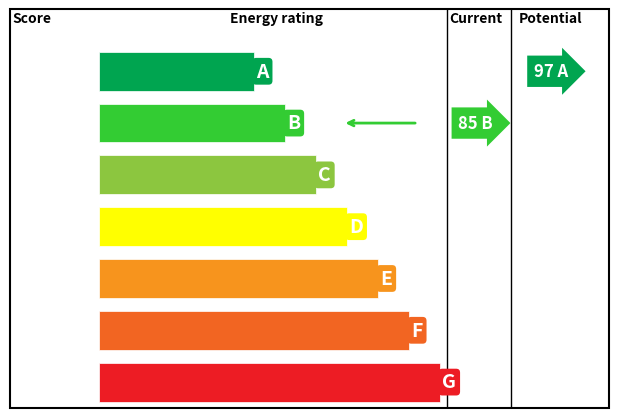

How many groups of bars are there?

7